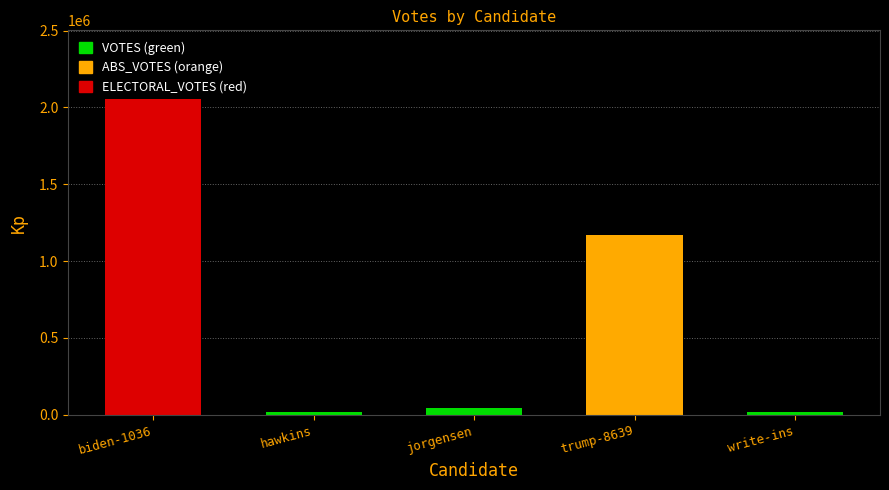

Where is the data nearest to the value 1199264?

trump-8639